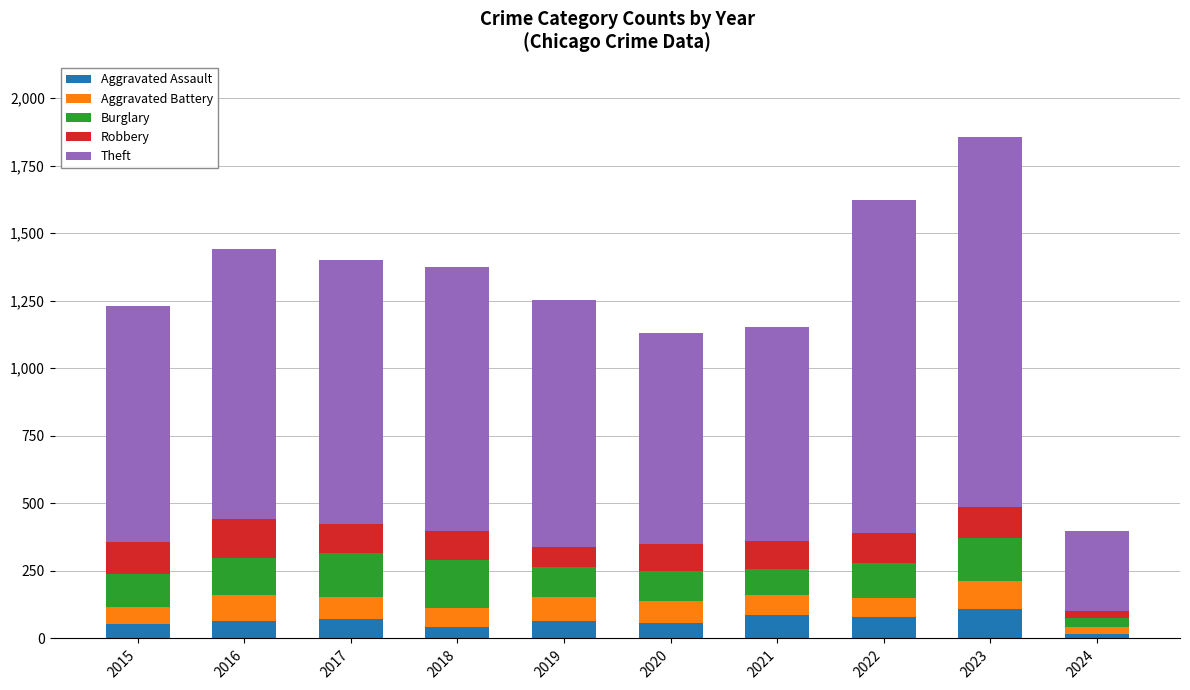

At which category is the sum across all series the highest?

2023